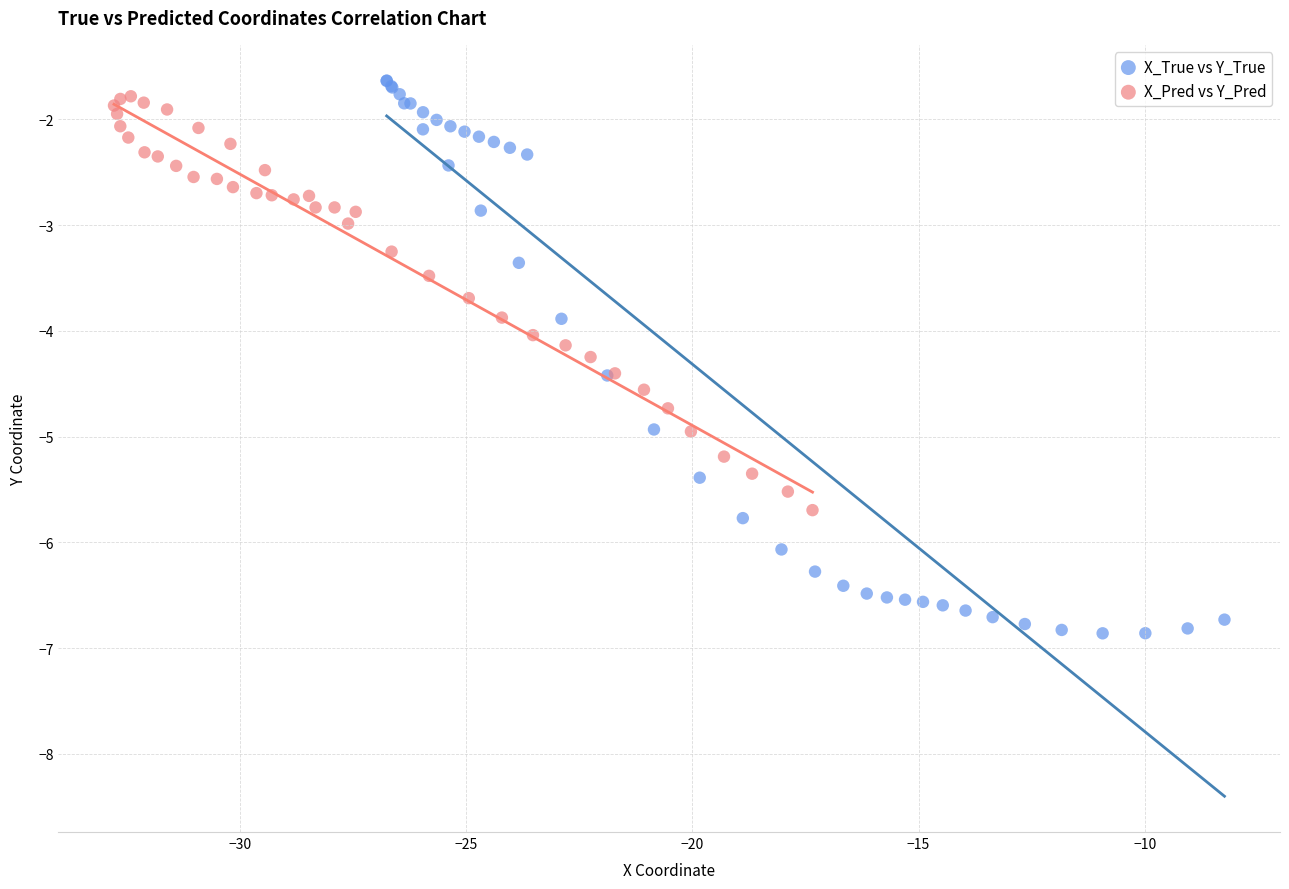

Which series contains the lowest Y value?

X_True vs Y_True